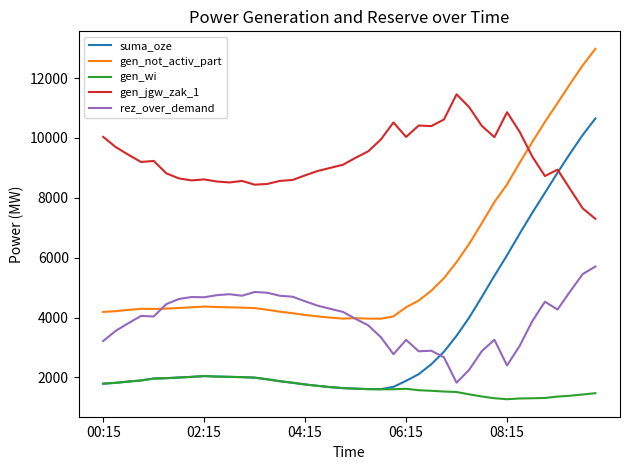

What is the difference between the maximum and minimum values in the gen_jgw_zak_1 series?

4160